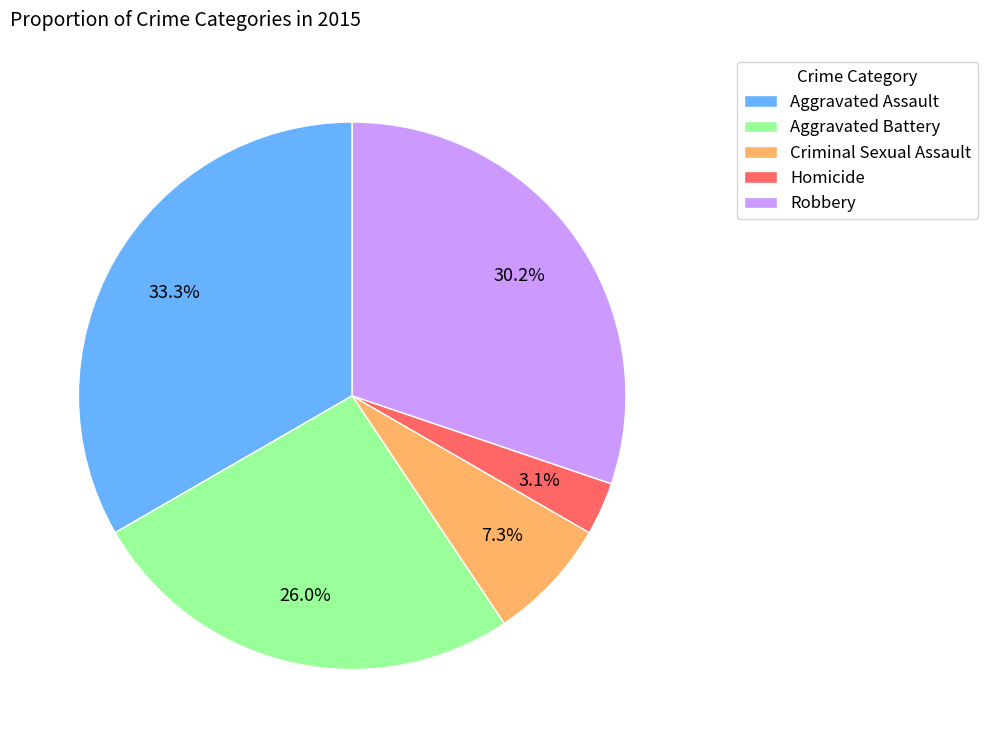

True or false: Aggravated Battery accounts for 18% of the total.

False